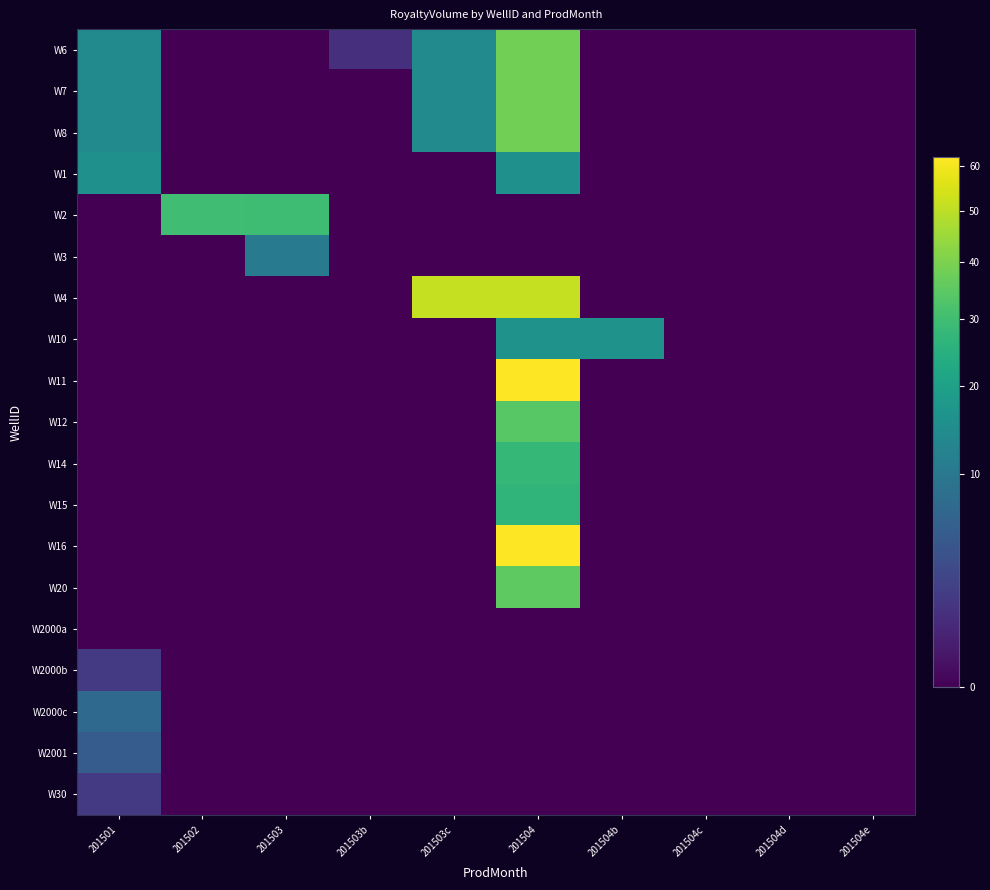

Reading right to left, what are all the values shown in this chart?

W6: 201504e=0.0	201504d=0.0	201504c=0.0	201504b=0.0	201504=38.4	201503c=14.0	201503b=1.2	201503=0.0	201502=0.0	201501=14.0
W7: 201504e=0.0	201504d=0.0	201504c=0.0	201504b=0.0	201504=38.4	201503c=14.0	201503b=0.0	201503=0.0	201502=0.0	201501=14.0
W8: 201504e=0.0	201504d=0.0	201504c=0.0	201504b=0.0	201504=38.4	201503c=14.0	201503b=0.0	201503=0.0	201502=0.0	201501=14.0
W1: 201504e=0.0	201504d=0.0	201504c=0.0	201504b=0.0	201504=15.5	201503c=0.0	201503b=0.0	201503=0.0	201502=0.0	201501=15.5
W2: 201504e=0.0	201504d=0.0	201504c=0.0	201504b=0.0	201504=0.0	201503c=0.0	201503b=0.0	201503=29.5	201502=30.0	201501=0.0
W3: 201504e=0.0	201504d=0.0	201504c=0.0	201504b=0.0	201504=0.0	201503c=0.0	201503b=0.0	201503=10.4	201502=0.0	201501=0.0
W4: 201504e=0.0	201504d=0.0	201504c=0.0	201504b=0.0	201504=51.6	201503c=51.6	201503b=0.0	201503=0.0	201502=0.0	201501=0.0
W10: 201504e=0.0	201504d=0.0	201504c=0.0	201504b=16.1	201504=16.1	201503c=0.0	201503b=0.0	201503=0.0	201502=0.0	201501=0.0
W11: 201504e=0.0	201504d=0.0	201504c=0.0	201504b=0.0	201504=62.0	201503c=0.0	201503b=0.0	201503=0.0	201502=0.0	201501=0.0
W12: 201504e=0.0	201504d=0.0	201504c=0.0	201504b=0.0	201504=34.0	201503c=0.0	201503b=0.0	201503=0.0	201502=0.0	201501=0.0
W14: 201504e=0.0	201504d=0.0	201504c=0.0	201504b=0.0	201504=27.5	201503c=0.0	201503b=0.0	201503=0.0	201502=0.0	201501=0.0
W15: 201504e=0.0	201504d=0.0	201504c=0.0	201504b=0.0	201504=26.5	201503c=0.0	201503b=0.0	201503=0.0	201502=0.0	201501=0.0
W16: 201504e=0.0	201504d=0.0	201504c=0.0	201504b=0.0	201504=62.0	201503c=0.0	201503b=0.0	201503=0.0	201502=0.0	201501=0.0
W20: 201504e=0.0	201504d=0.0	201504c=0.0	201504b=0.0	201504=35.1	201503c=0.0	201503b=0.0	201503=0.0	201502=0.0	201501=0.0
W2000a: 201504e=0.0	201504d=0.0	201504c=0.0	201504b=0.0	201504=0.0	201503c=0.0	201503b=0.0	201503=0.0	201502=0.0	201501=0.0
W2000b: 201504e=0.0	201504d=0.0	201504c=0.0	201504b=0.0	201504=0.0	201503c=0.0	201503b=0.0	201503=0.0	201502=0.0	201501=1.8
W2000c: 201504e=0.0	201504d=0.0	201504c=0.0	201504b=0.0	201504=0.0	201503c=0.0	201503b=0.0	201503=0.0	201502=0.0	201501=7.2
W2001: 201504e=0.0	201504d=0.0	201504c=0.0	201504b=0.0	201504=0.0	201503c=0.0	201503b=0.0	201503=0.0	201502=0.0	201501=5.2
W30: 201504e=0.0	201504d=0.0	201504c=0.0	201504b=0.0	201504=0.0	201503c=0.0	201503b=0.0	201503=0.0	201502=0.0	201501=1.8